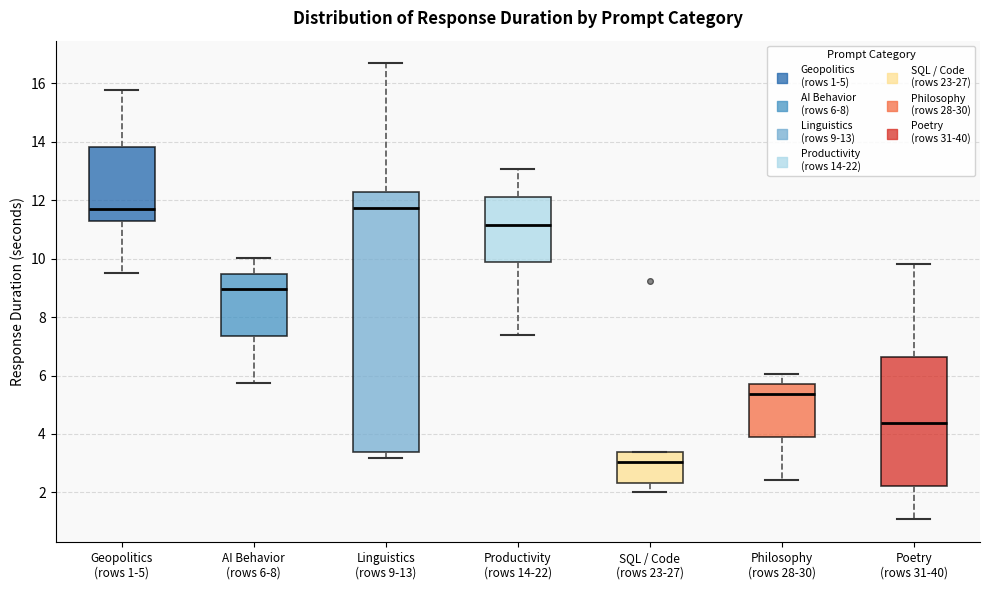

Where is the lower edge of the box for Poetry (rows 31-40) on the y-axis? The values are not printed on the chart, so give them approximately, as read against the axis.

2.2